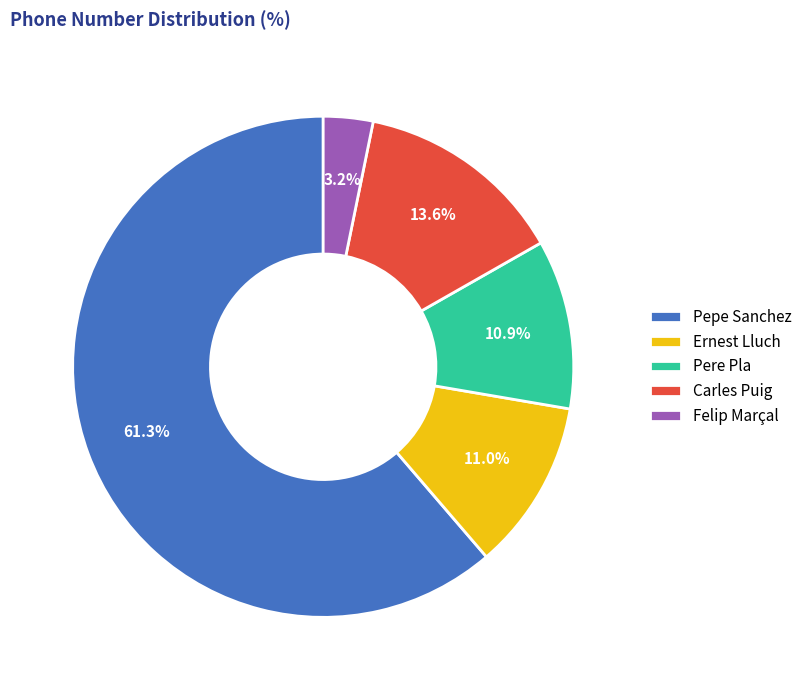

To the nearest percent, what is the combined percentage of Pepe Sanchez and Pere Pla?

72%